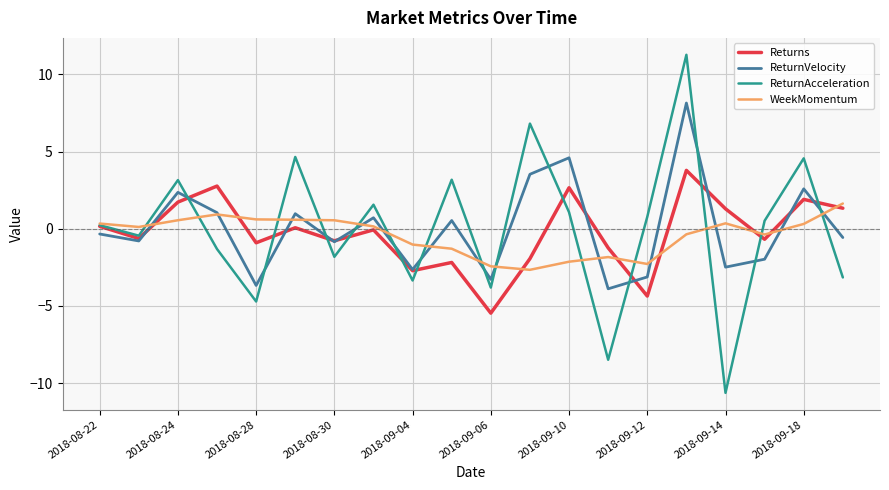

Which series has the widest spread of values?

ReturnAcceleration